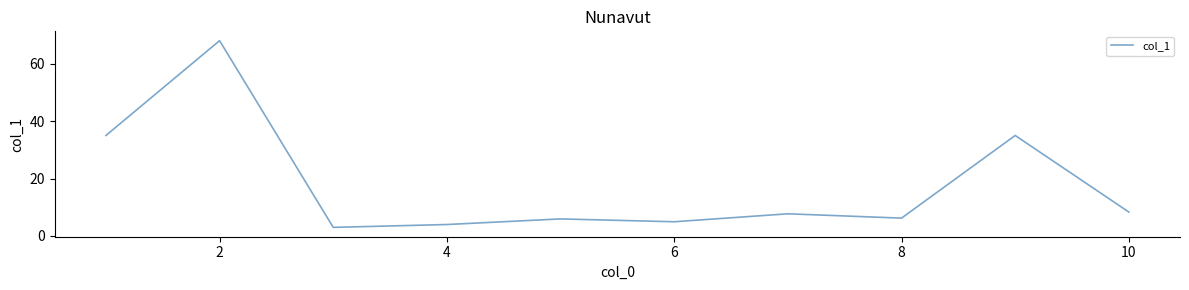

What is the difference between the maximum and minimum values?

65.0